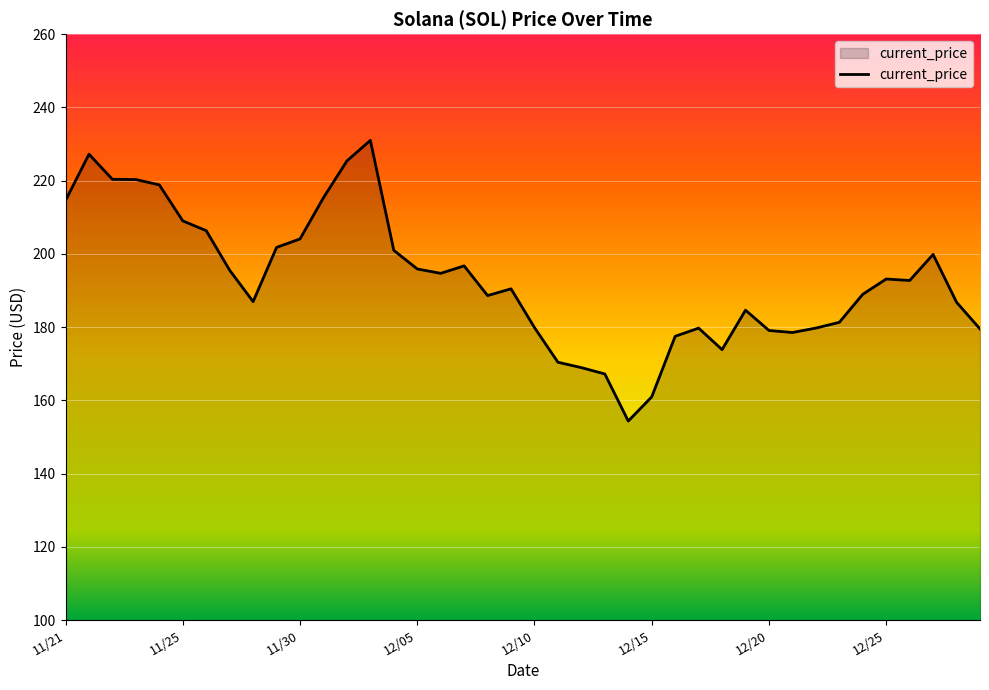

What is the minimum value shown in the chart?

154.3